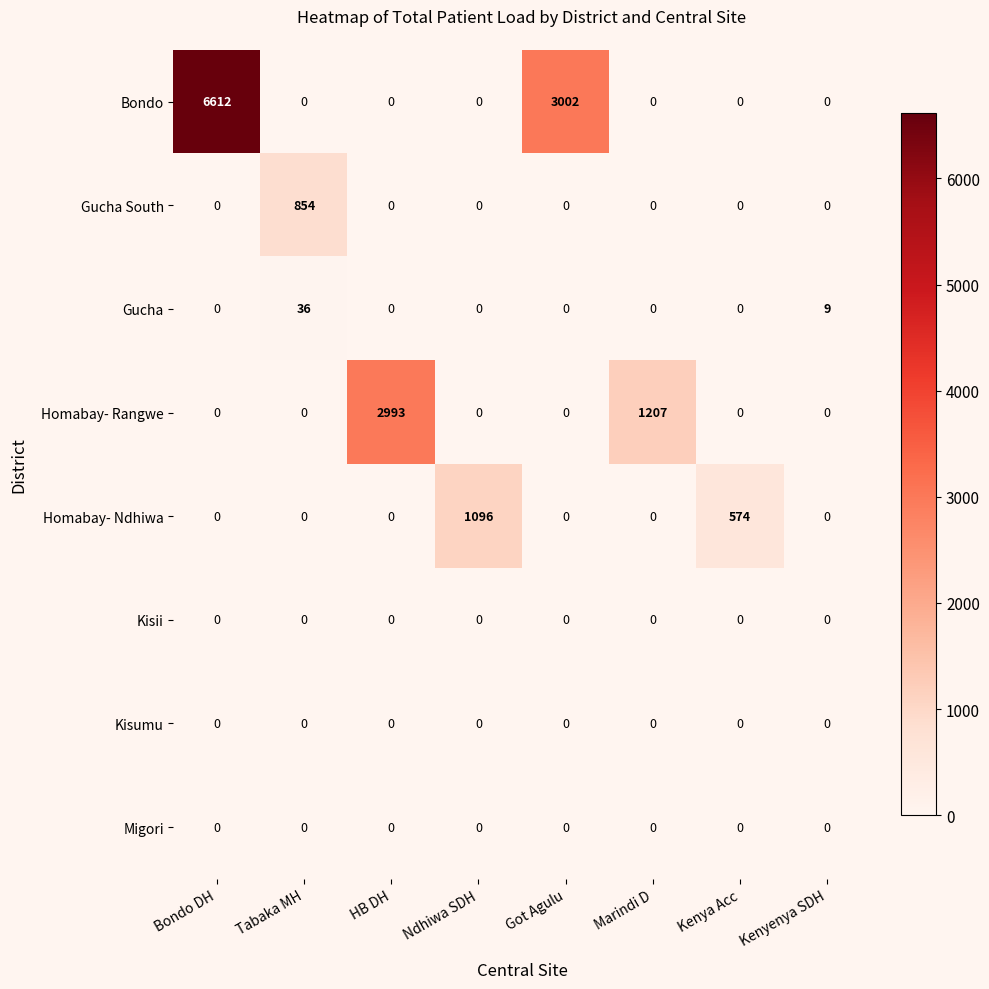

True or false: Homabay- Rangwe has a value of 1140 at Kenyenya SDH.

False